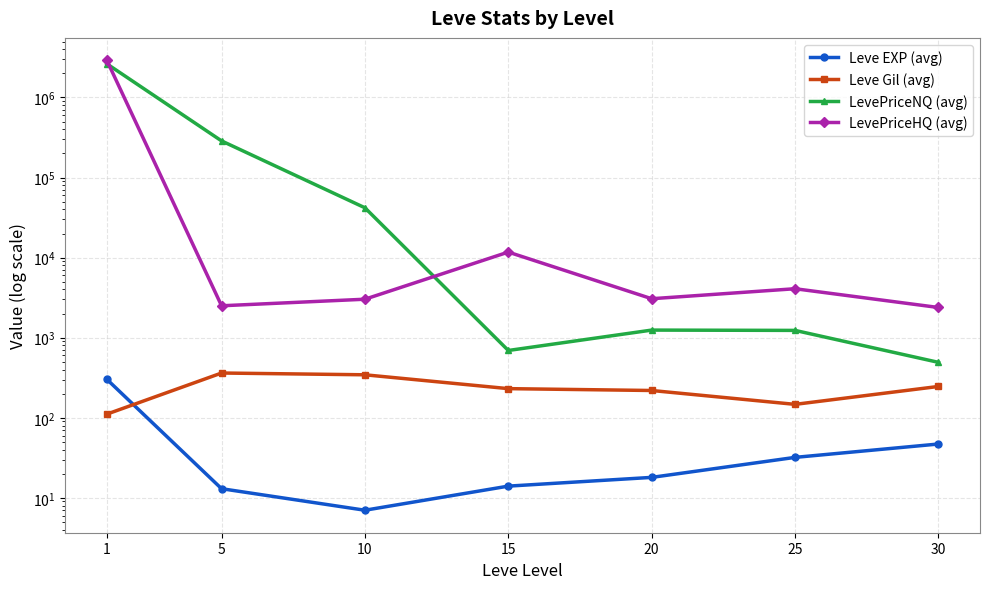

How many lines are shown in the chart?

4